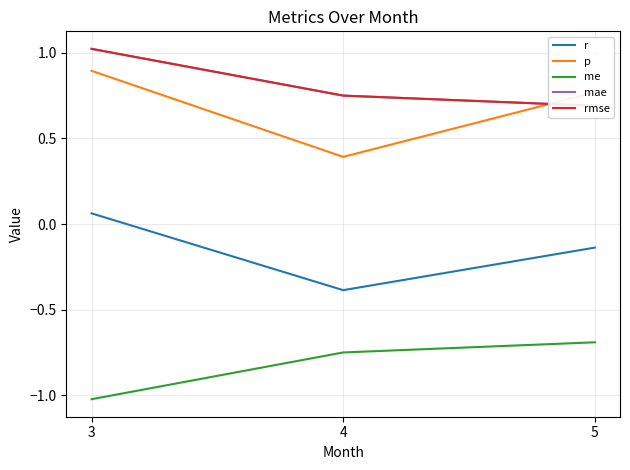

Read the mae value at 5.

0.7